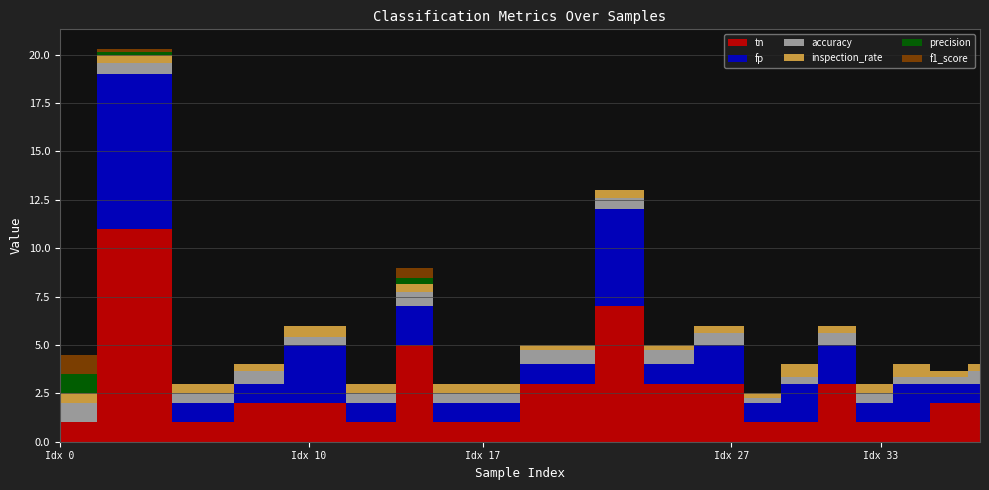

Reading left to right, list all the values displayed in this chart.

accuracy: 1.0	0.6	0.5	0.7	0.4	0.5	0.8	0.5	0.5	0.8	0.6	0.8	0.6	0.2	0.3	0.6	0.5	0.3	0.3	0.7
inspection_rate: 0.5	0.4	0.5	0.3	0.6	0.5	0.4	0.5	0.5	0.2	0.4	0.2	0.4	0.2	0.7	0.4	0.5	0.7	0.3	0.3
precision: 1.0	0.1	0.0	0.0	0.0	0.0	0.3	0.0	0.0	0.0	0.0	0.0	0.0	0.0	0.0	0.0	0.0	0.0	0.0	0.0
f1_score: 1.0	0.2	0.0	0.0	0.0	0.0	0.5	0.0	0.0	0.0	0.0	0.0	0.0	0.0	0.0	0.0	0.0	0.0	0.0	0.0
fp: 0.0	8.0	1.0	1.0	3.0	1.0	2.0	1.0	1.0	1.0	5.0	1.0	2.0	1.0	2.0	2.0	1.0	2.0	1.0	1.0
tn: 1.0	11.0	1.0	2.0	2.0	1.0	5.0	1.0	1.0	3.0	7.0	3.0	3.0	1.0	1.0	3.0	1.0	1.0	2.0	2.0